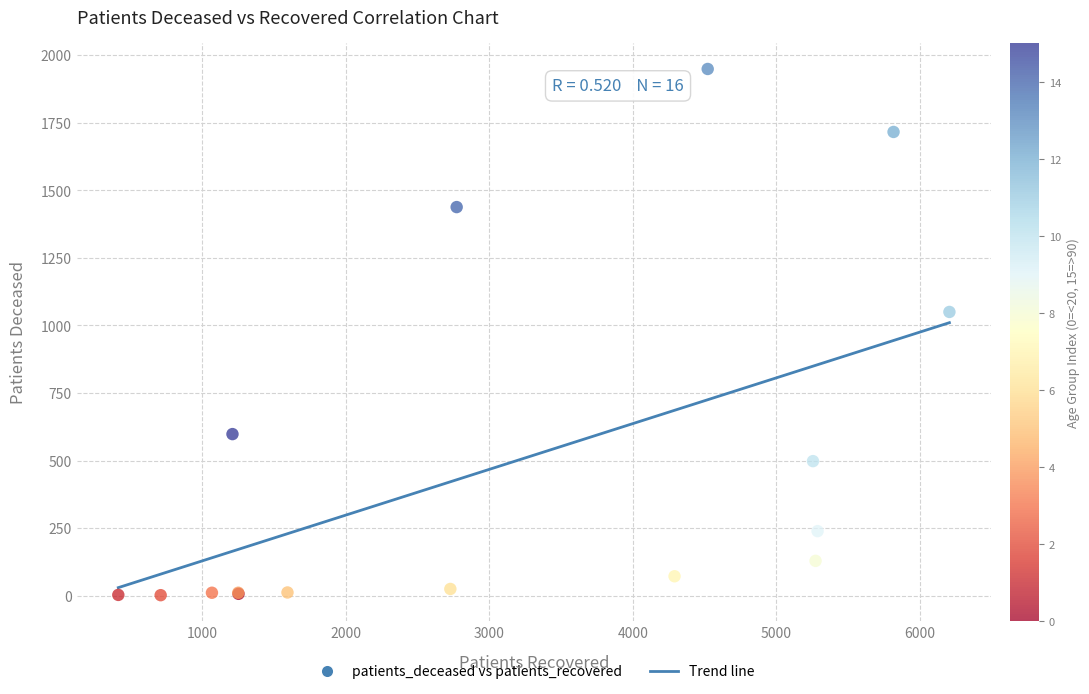

What Y value in the scatter plot is closest to 975?

1050